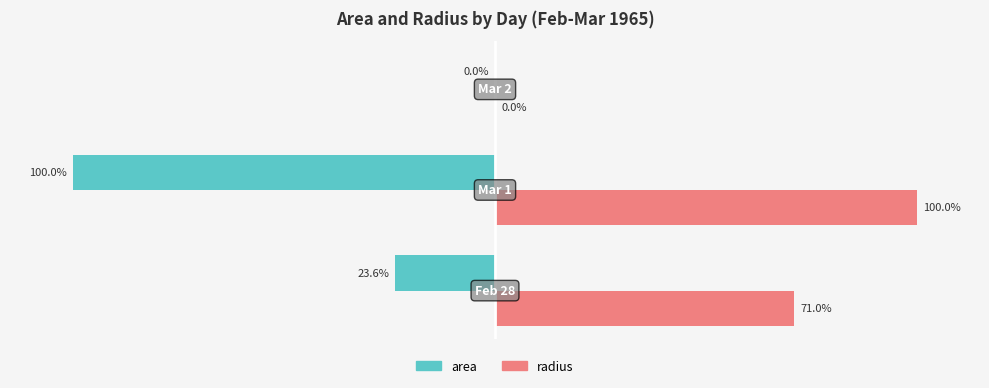

Which series has the largest total across all categories?

radius